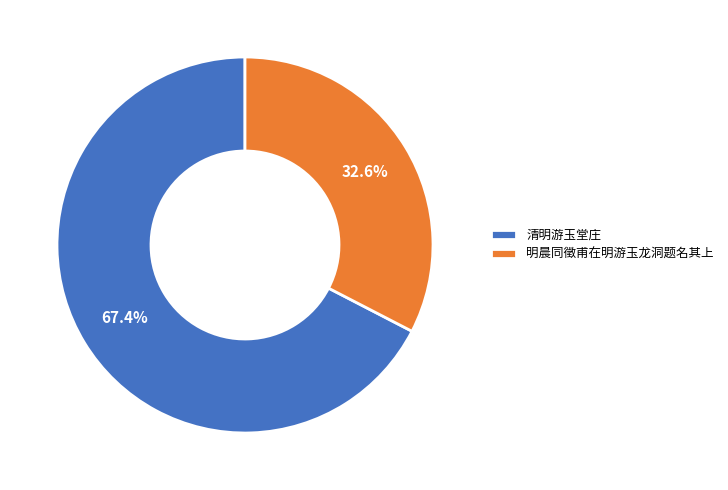

To the nearest percent, what is the difference between the 清明游玉堂庄 and 明晨同徵甫在明游玉龙洞题名其上 slice percentages?

35%